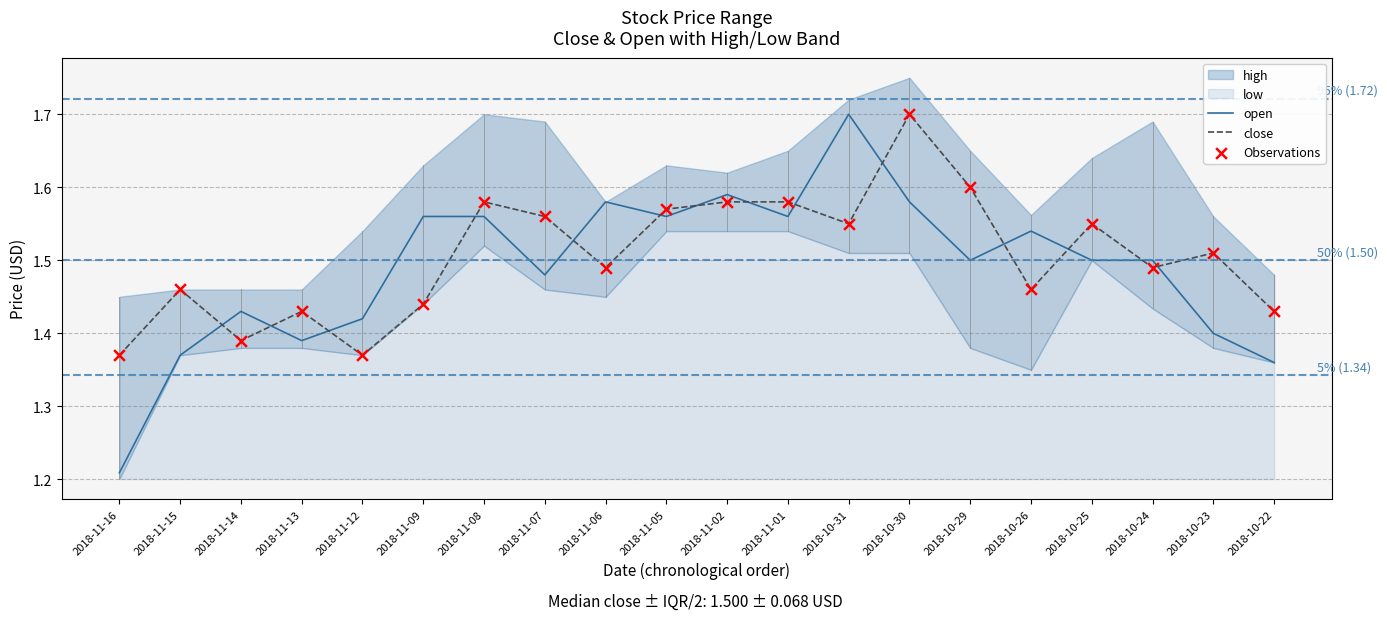

True or false: open and close intersect in this chart.

True